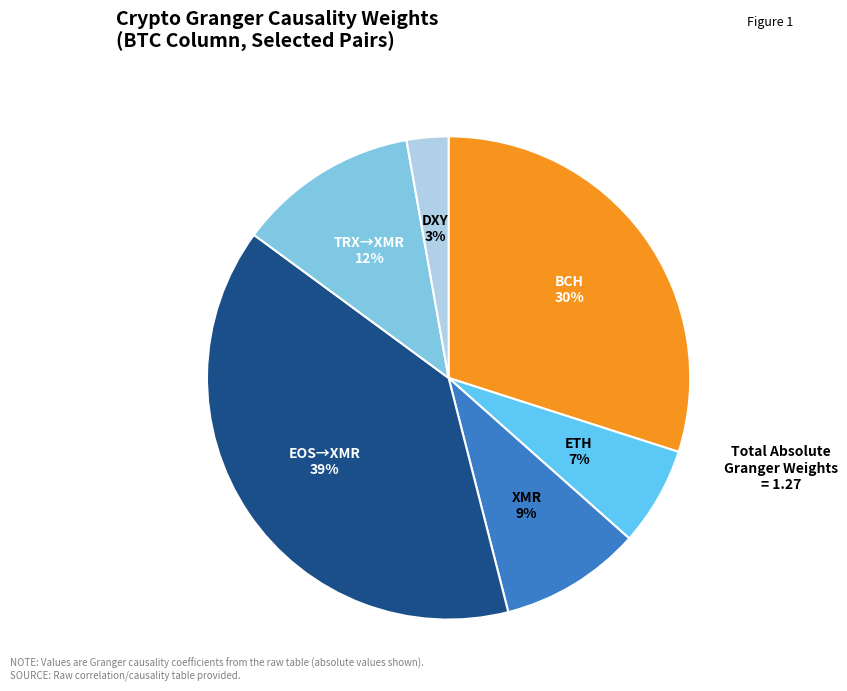

Count the number of slices in the pie.

6